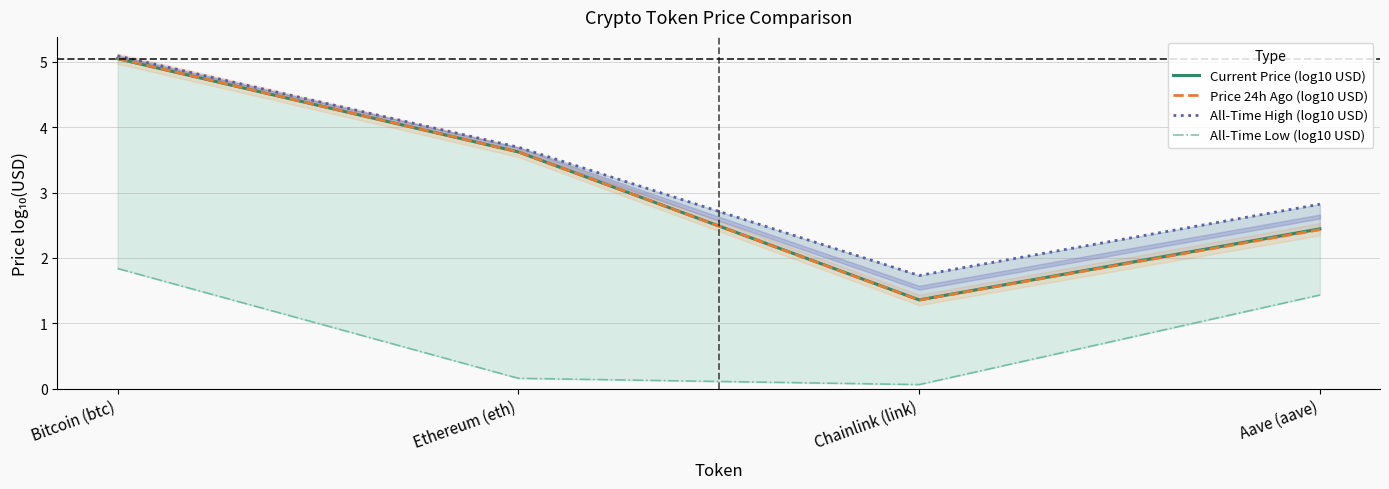

How many series are shown in this chart?

4